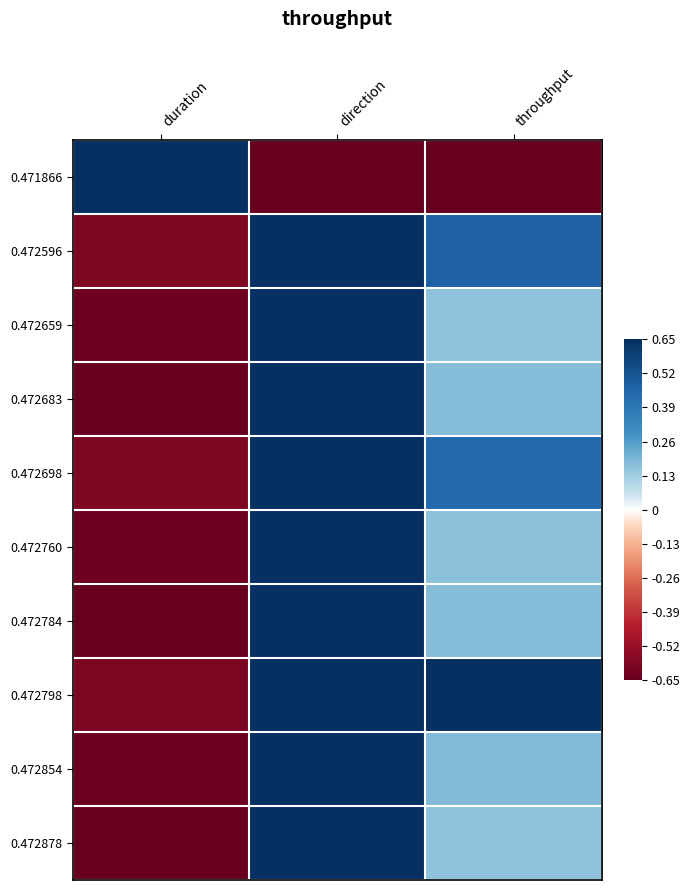

What is the greatest value displayed?

0.7